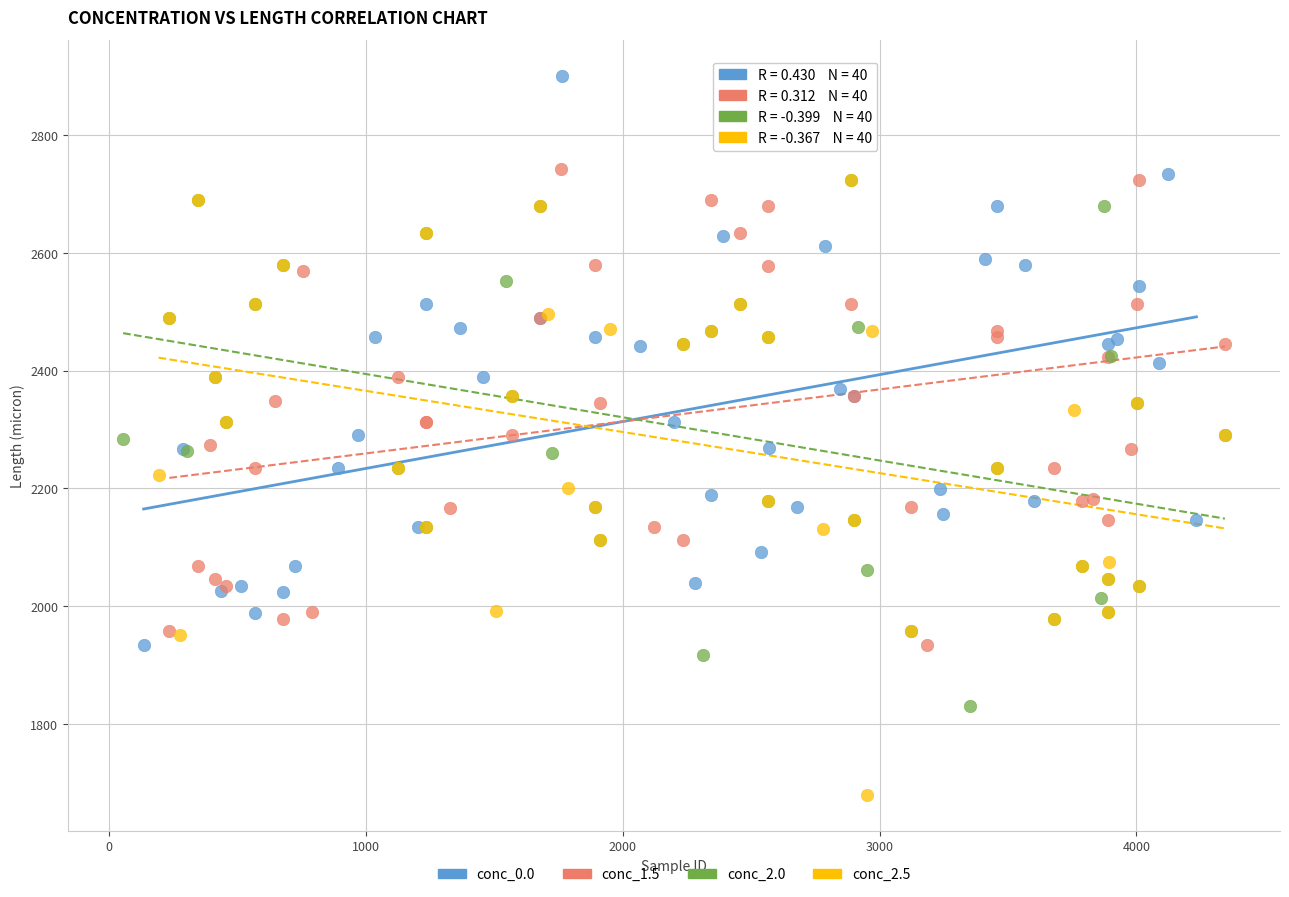

Which series contains the lowest Y value?

conc_2.5